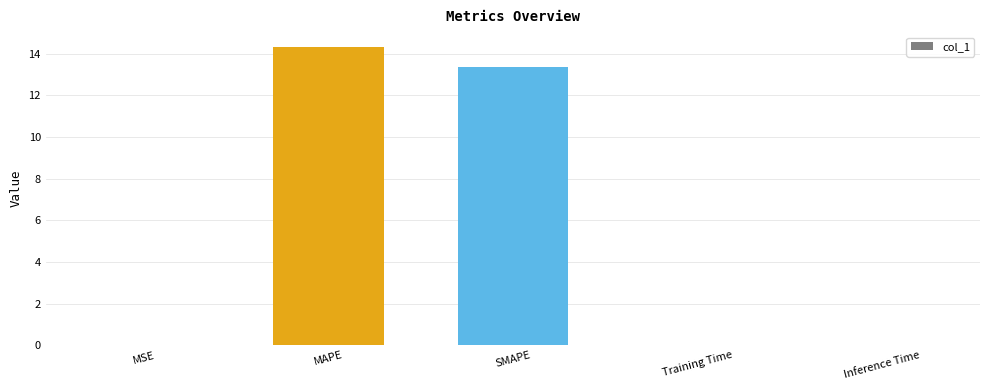

Count the number of data series in this chart.

1